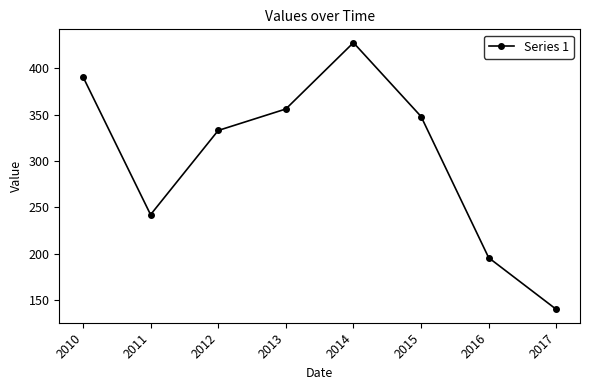

How many lines are shown in the chart?

1